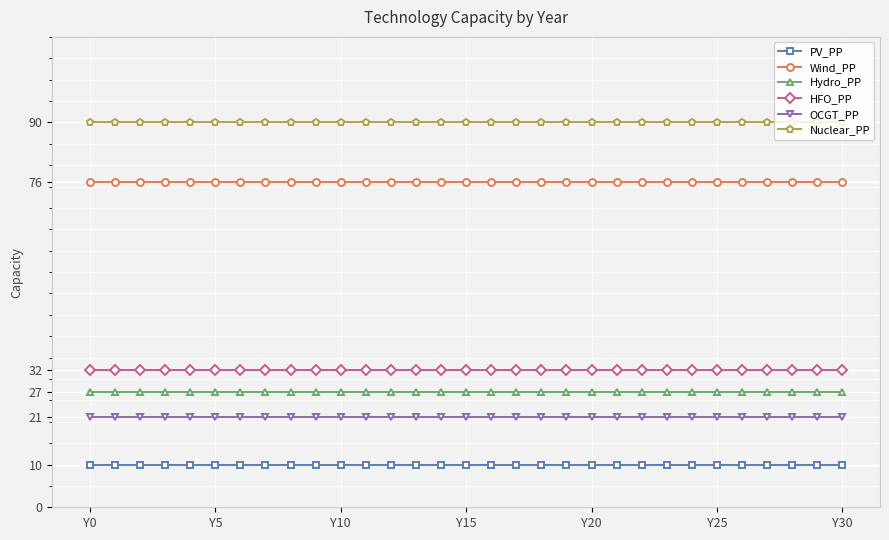

How many lines are shown in the chart?

6